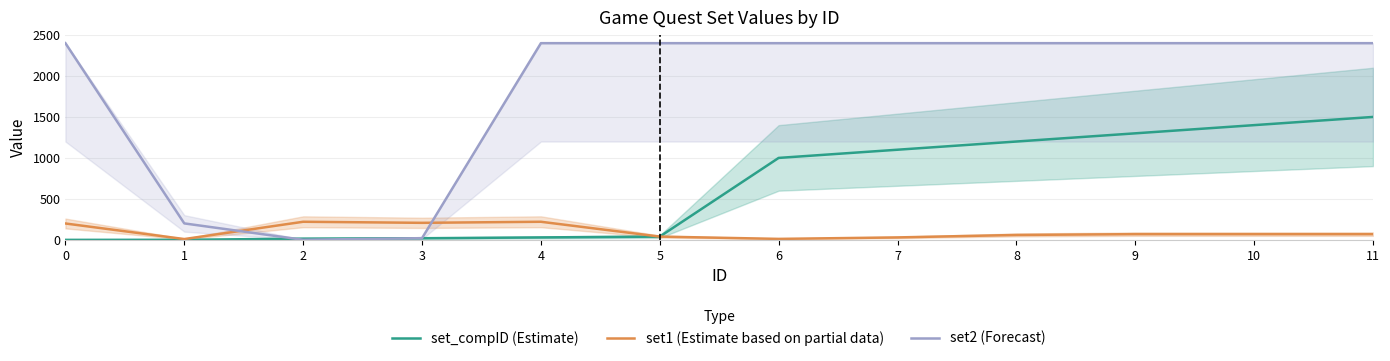

What is the average value of the set_compID (Estimate) series?

634